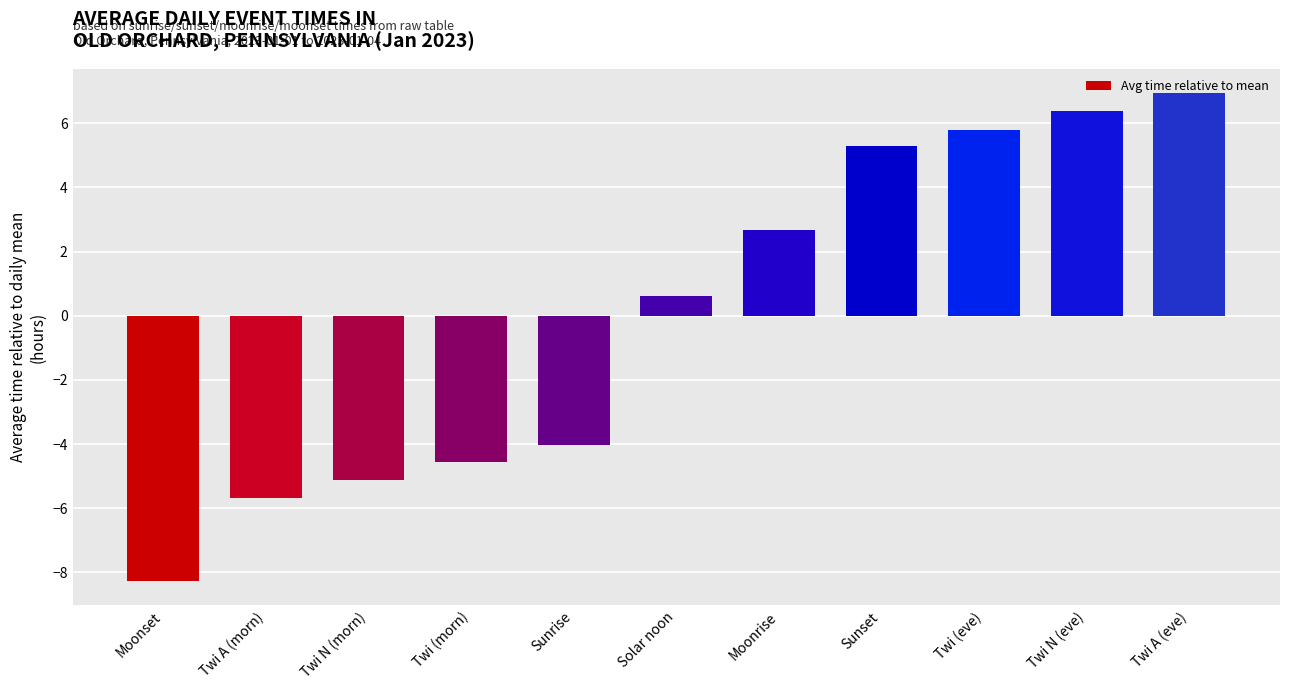

Where is the data nearest to the value 0?

Solar noon